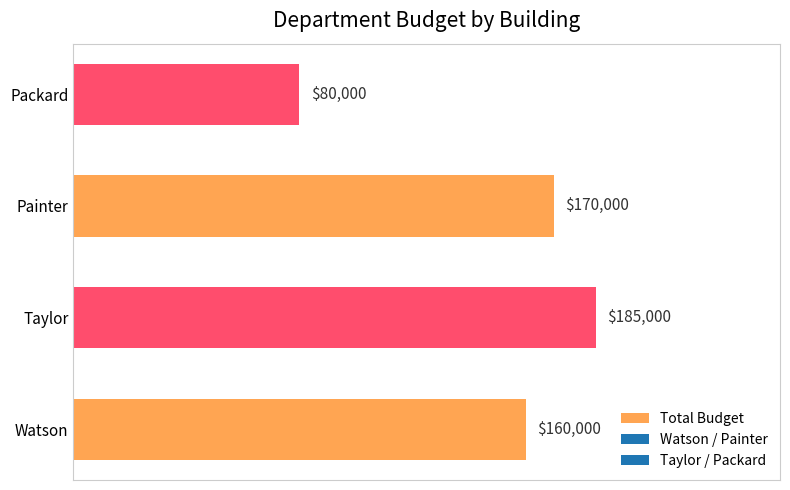

What is the average value?

148750